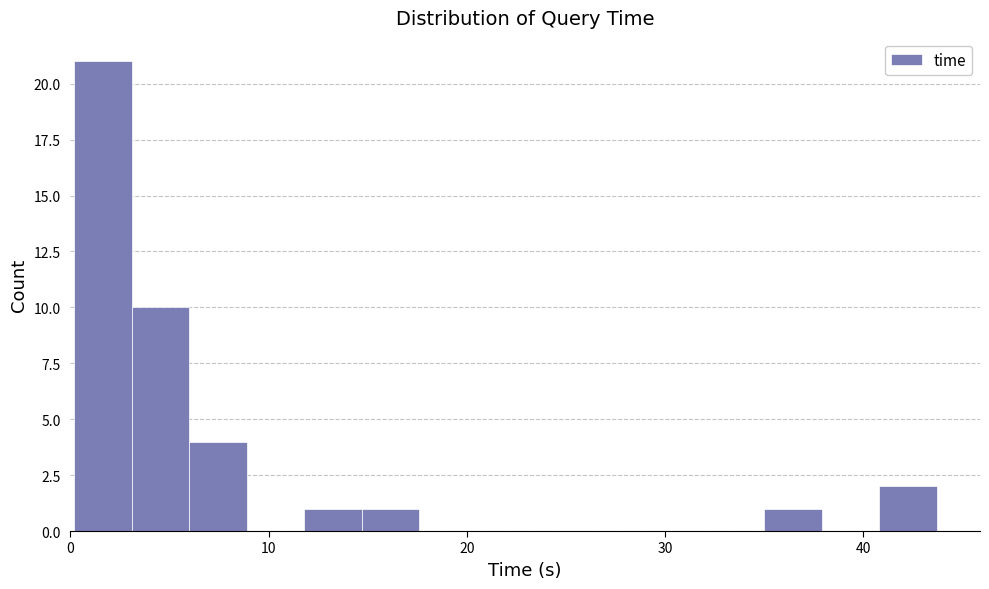

Around what value on the x-axis is the tallest bar? Give the approximate position of its centre, as read against the axis.

2